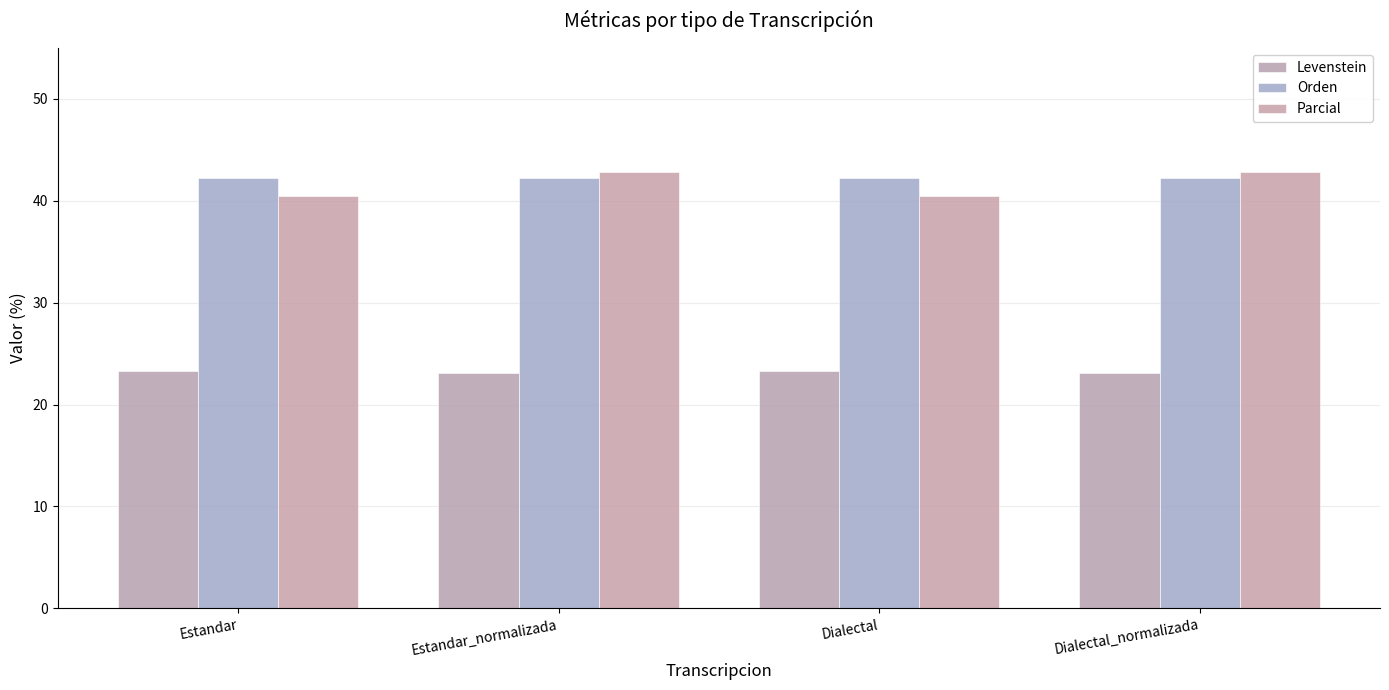

How many bars are there in total?

12